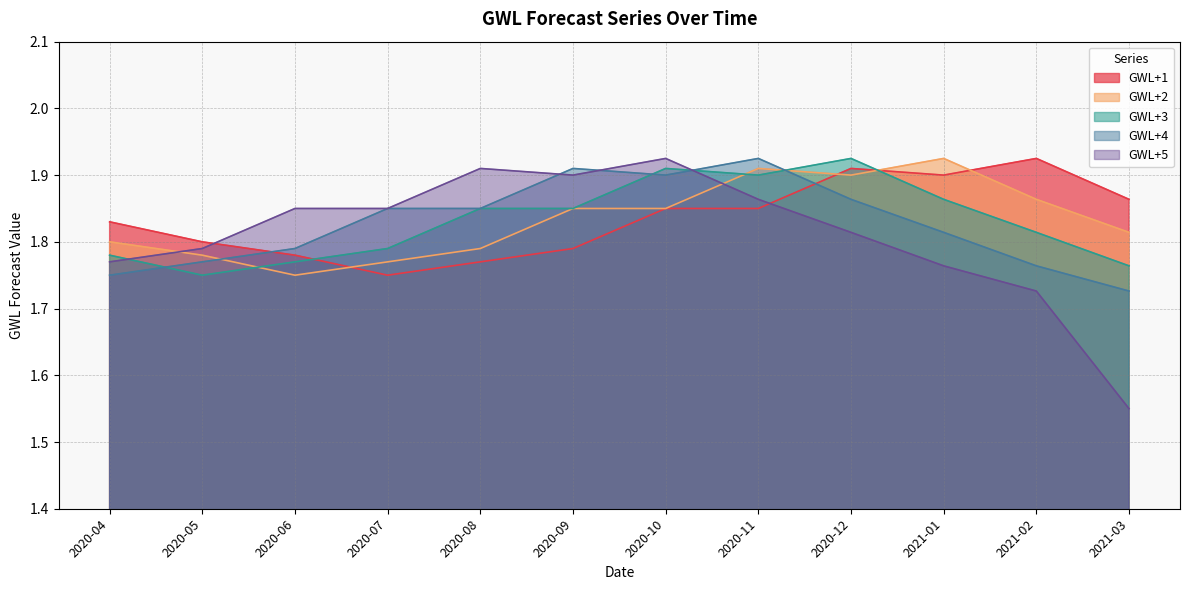

What is the total value across all series at 2021-02?

9.1